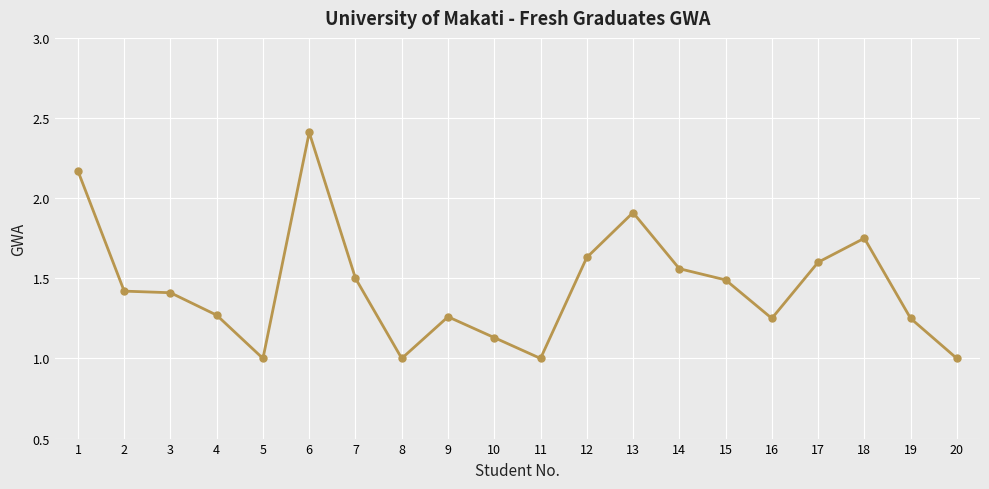

Between 18 and 13, which is larger?

13